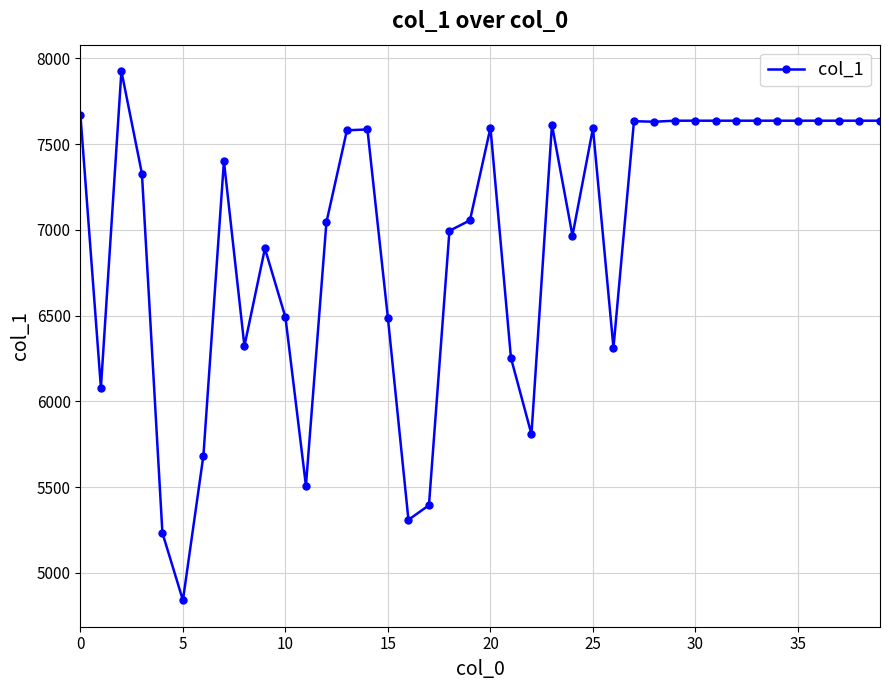

Is this an area chart (filled region under the line)?

No